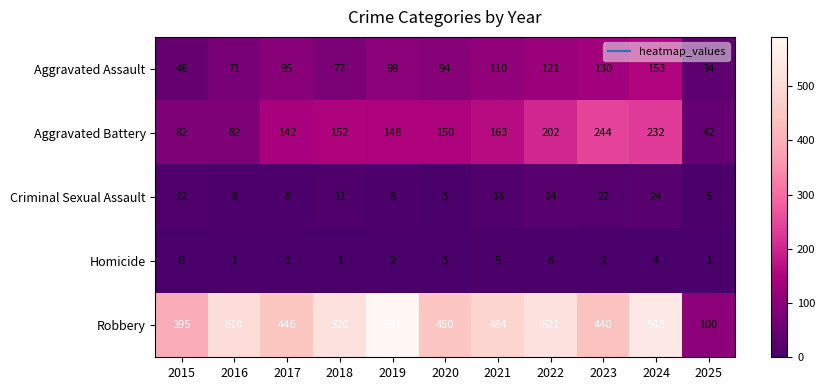

At 2018, list the series in order from smallest to largest.

Homicide, Criminal Sexual Assault, Aggravated Assault, Aggravated Battery, Robbery